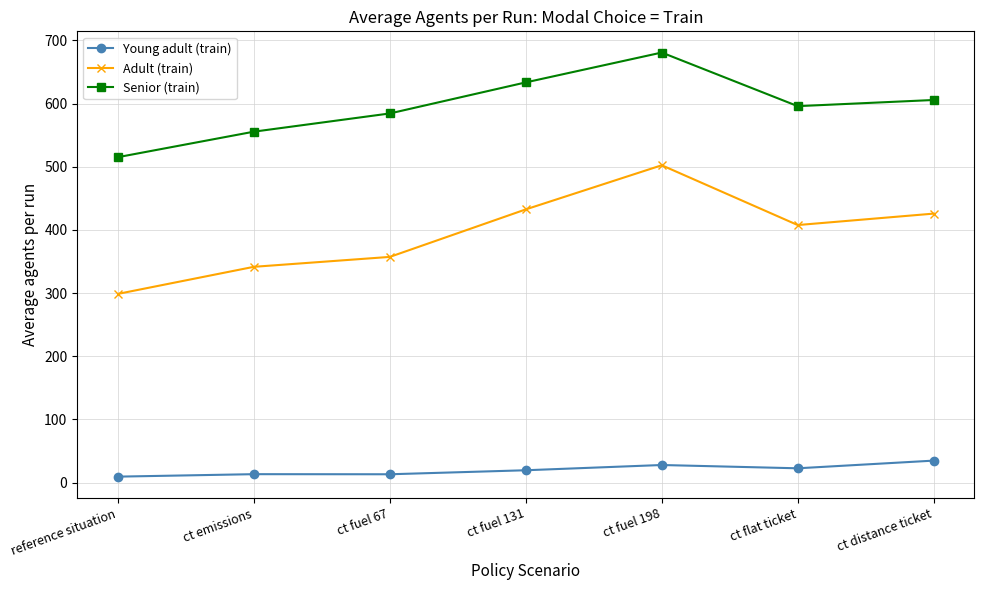

What is the difference between the maximum and minimum values in the Senior (train) series?

165.6